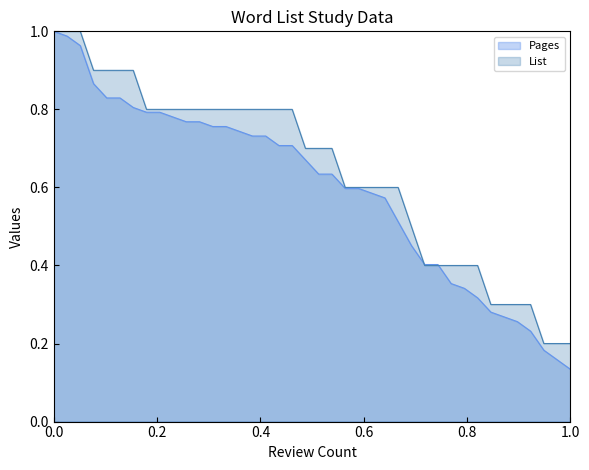

Rank the series by their average value, from highest to lowest.

List, Pages